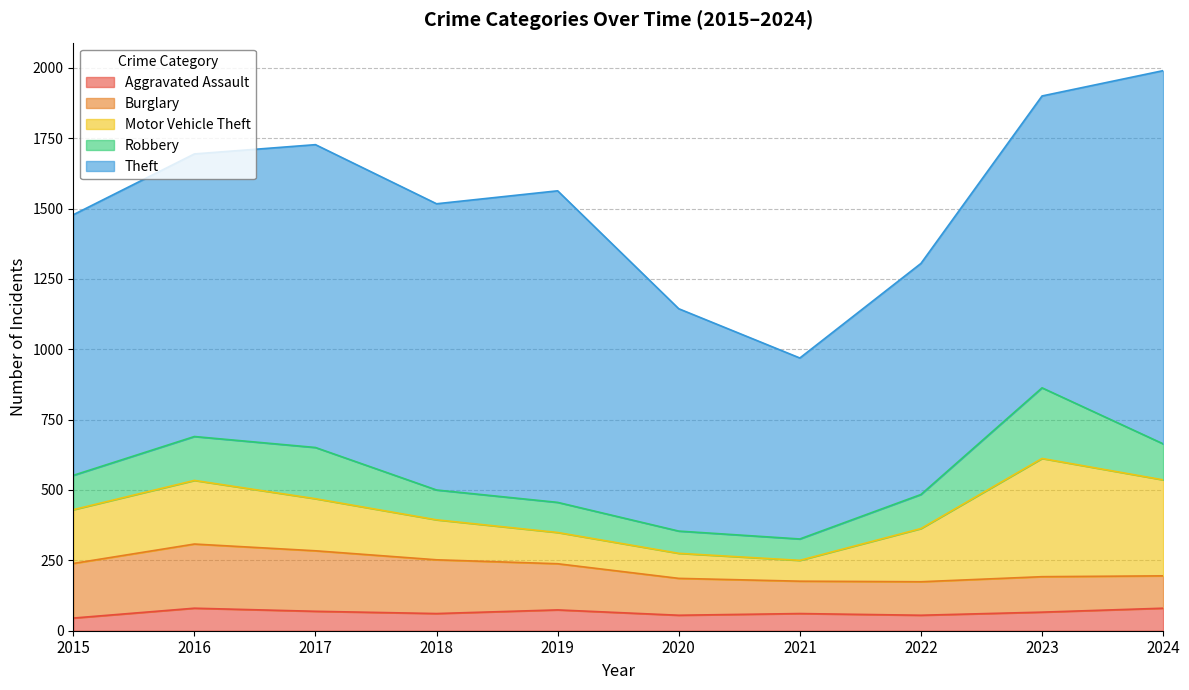

What is the maximum value shown in the chart?

1326